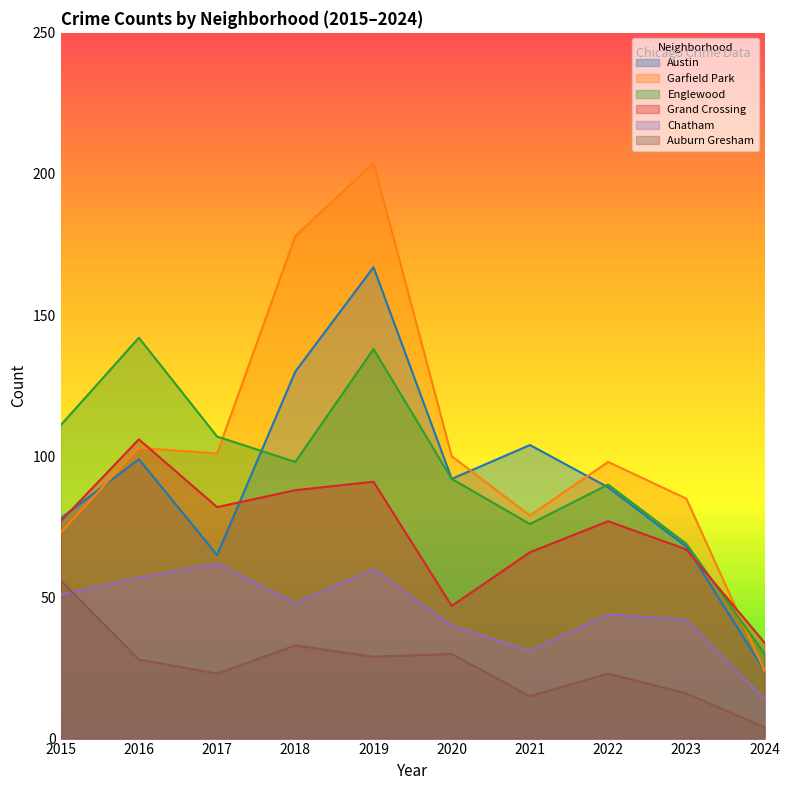

Between 2021 and 2020, which is larger?

2021